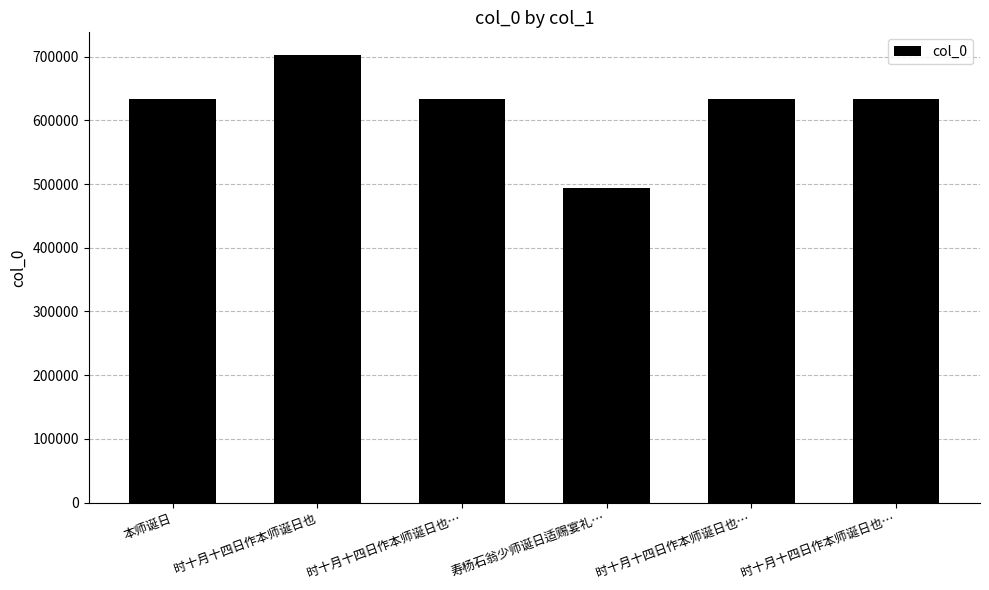

How many bars are there in total?

6